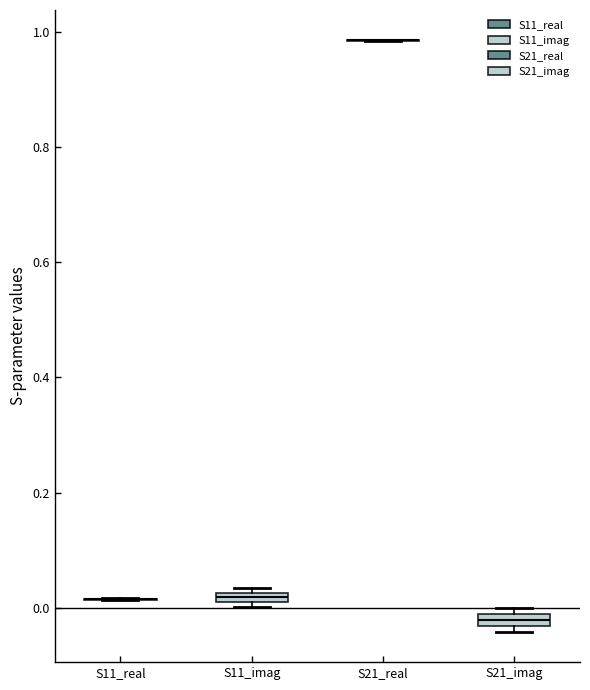

Where is the upper edge of the box for S21_imag on the y-axis? The values are not printed on the chart, so give them approximately, as read against the axis.

-0.02